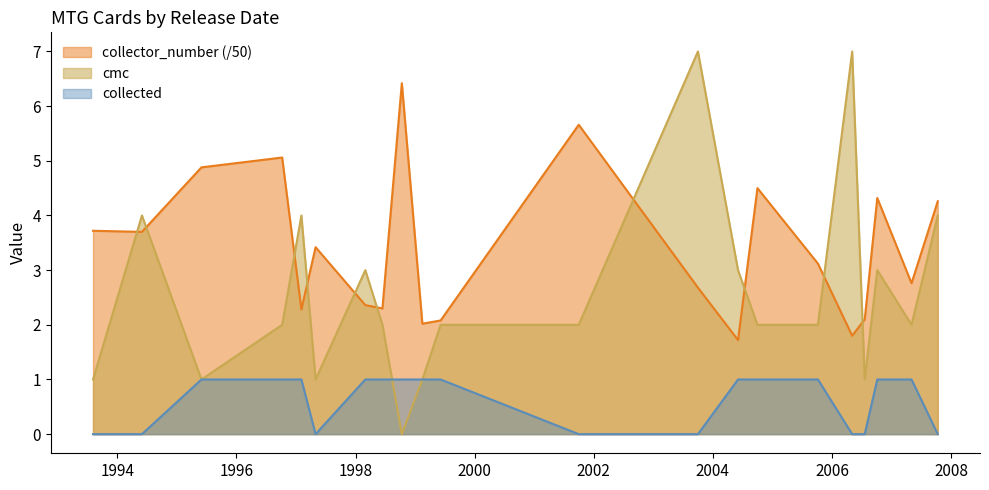

True or false: collector_number has more than 0 points higher than both neighbors.

True